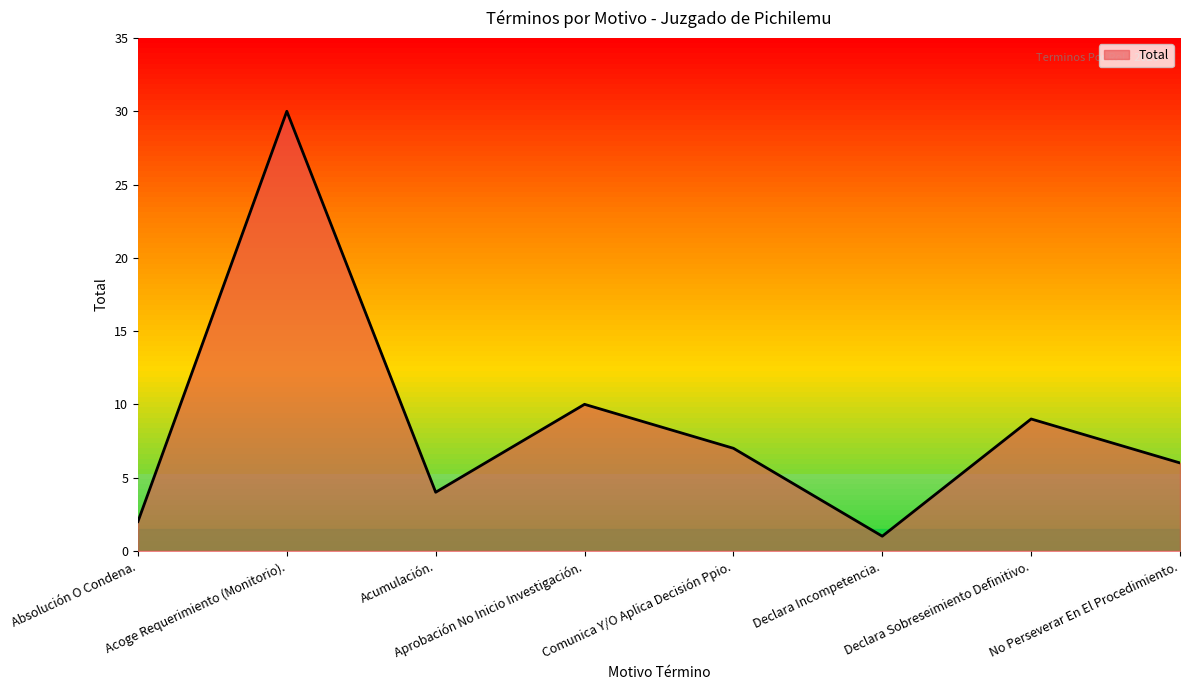

What is the difference between the second highest and second lowest values?

8